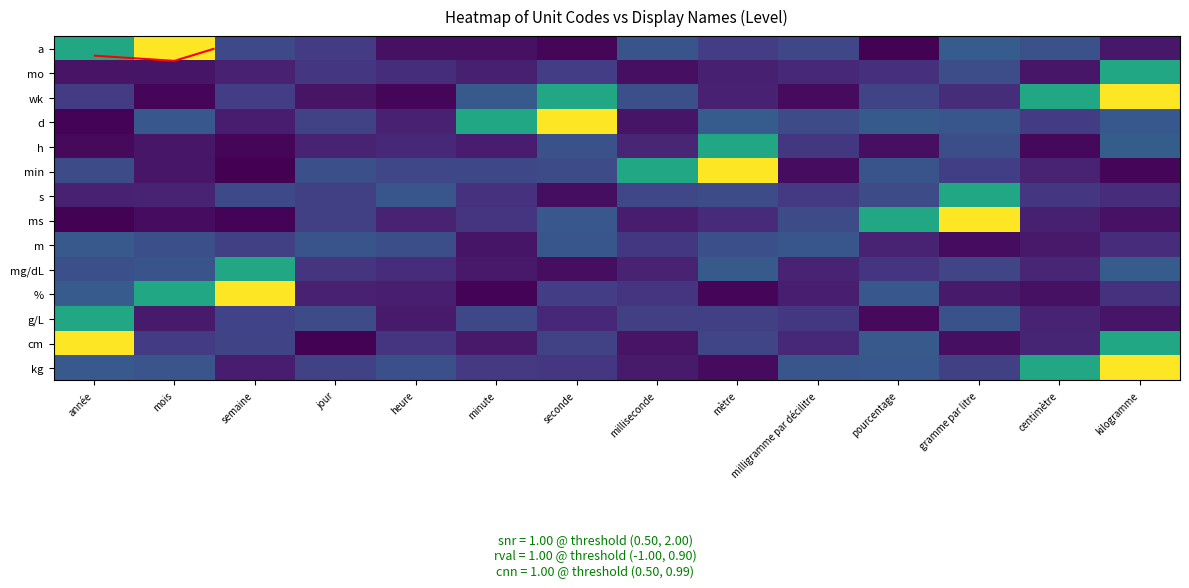

Is it true that g/L equals 0.6 at année?

True